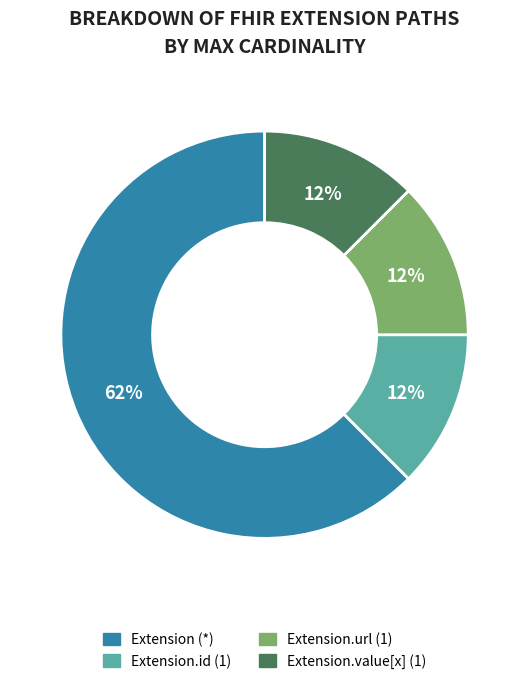

How many slices are in this pie chart?

4